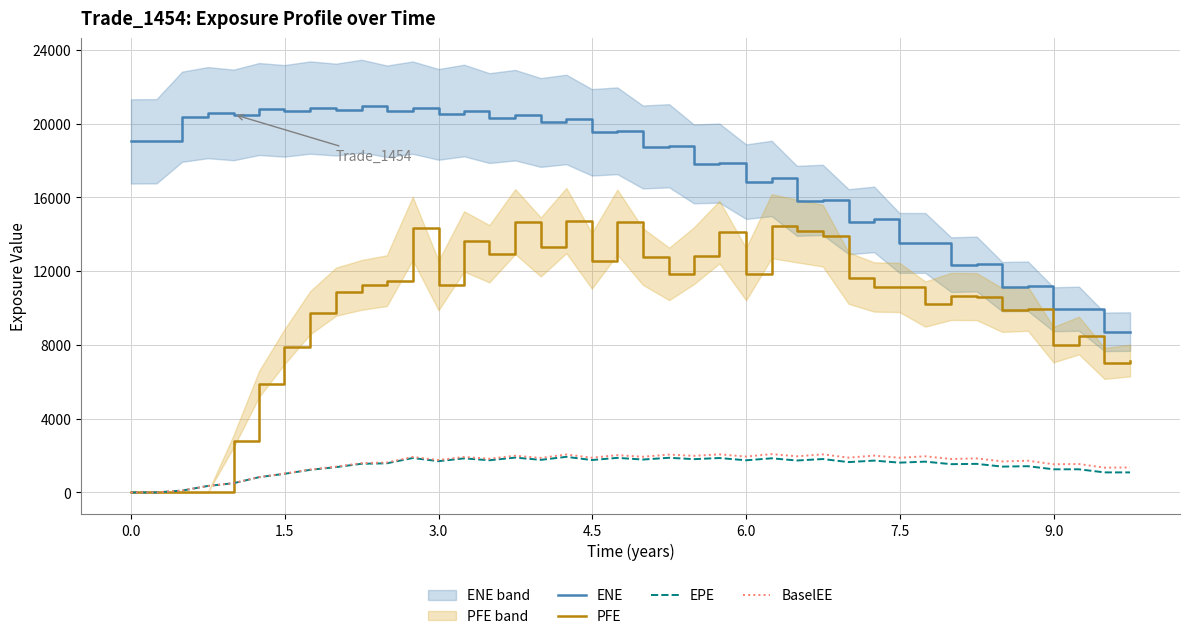

Reading right to left, extract all data points from this chart.

ENE: 8721.5	8709.7	9961.2	9934.4	11179.3	11157.7	12386.2	12350.8	13528.1	13528.9	14803.2	14681.5	15863.8	15810.1	17024.7	16850.1	17855.3	17813.7	18796.5	18730.6	19607.4	19526.0	20222.8	20057.9	20454.6	20296.5	20706.6	20498.4	20864.0	20667.8	20948.0	20756.4	20867.5	20688.6	20788.6	20467.8	20592.4	20369.5	19040.6	19031.9
PFE: 7151.7	6996.9	8506.7	8014.7	9959.7	9891.4	10617.2	10628.1	10215.2	11114.0	11140.9	11621.2	13922.6	14174.0	14436.1	11838.6	14114.9	12830.7	11849.7	12792.1	14659.8	12558.1	14741.4	13310.7	14684.4	12943.7	13612.3	11227.9	14311.9	11482.6	11252.9	10884.2	9744.1	7891.7	5883.6	2783.0	0.0	0.0	0.0	0.0
EPE: 1088.3	1088.5	1256.5	1256.3	1424.1	1403.4	1551.0	1535.3	1671.5	1617.3	1727.8	1646.5	1813.0	1733.3	1852.1	1745.6	1867.5	1806.9	1881.2	1785.6	1876.1	1758.7	1931.9	1769.3	1891.6	1747.4	1848.2	1697.5	1868.3	1580.8	1555.8	1374.7	1226.4	1011.8	829.1	503.3	352.2	103.0	5.2	0.0
BaselEE: 1356.0	1346.1	1542.2	1530.3	1721.8	1683.9	1847.1	1814.8	1961.1	1883.3	1997.5	1889.5	2065.4	1960.2	2079.7	1945.9	2067.3	1986.7	2054.9	1937.0	2022.8	1884.6	2057.6	1873.0	1991.6	1829.8	1925.1	1758.6	1926.9	1623.2	1590.5	1399.2	1244.2	1023.2	835.8	506.2	353.5	103.2	5.2	0.0